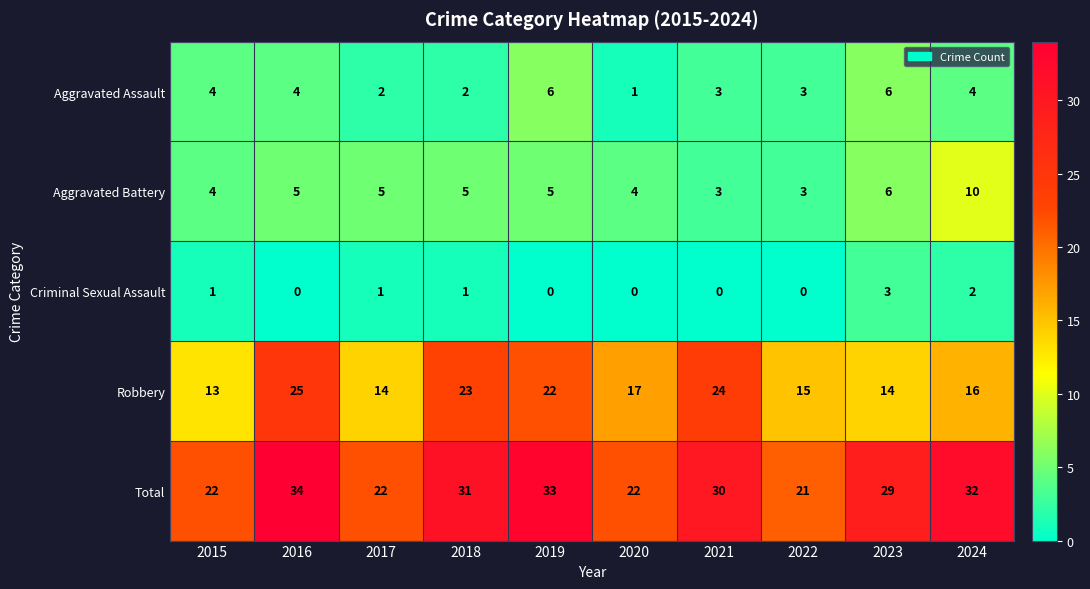

The value of Robbery at 2020 is 24. True or false?

False